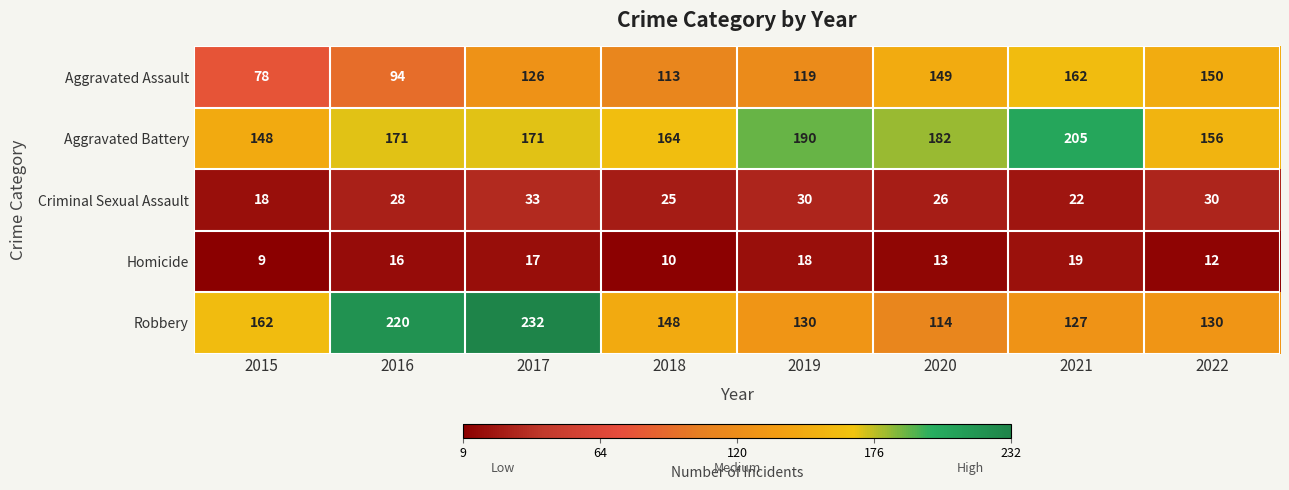

Between 2017 and 2019, which series saw the biggest shift?

Robbery